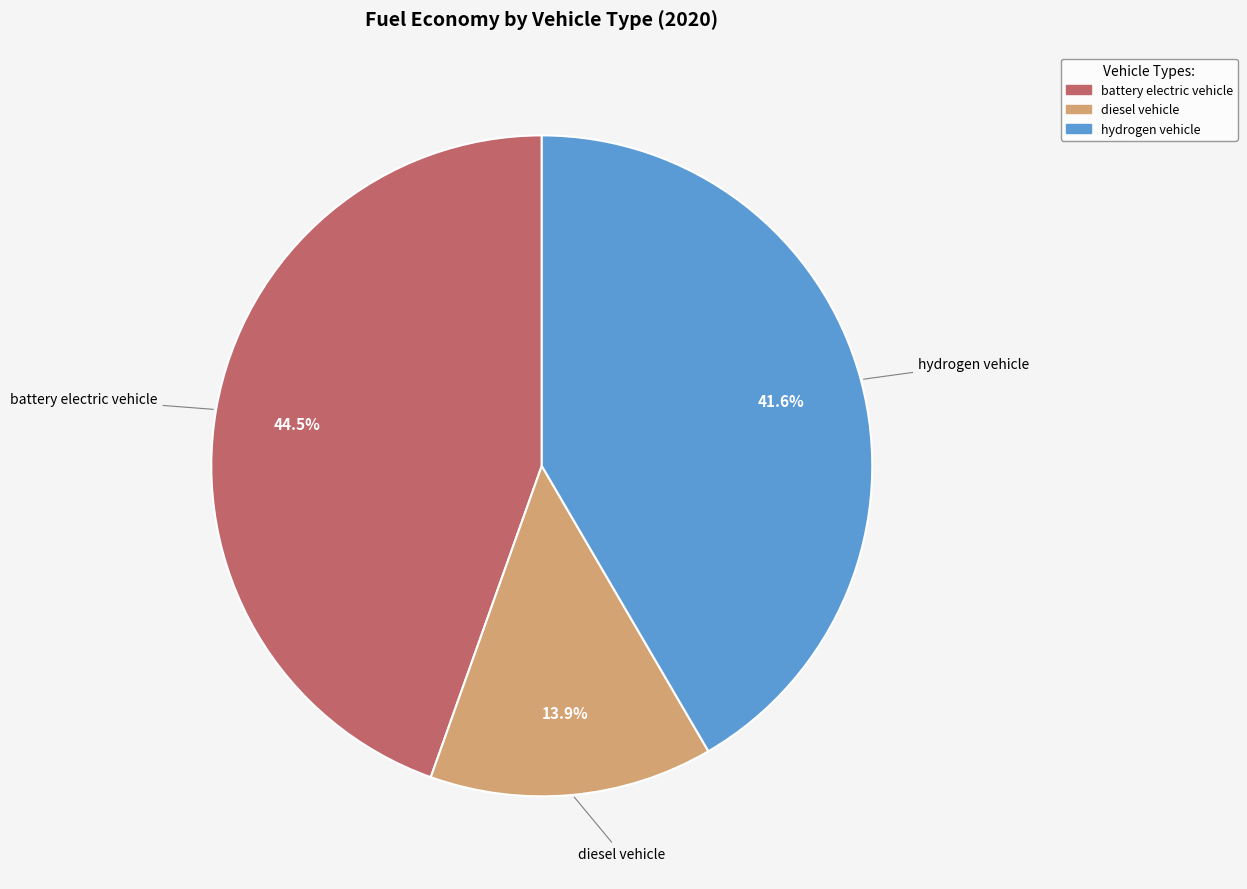

To the nearest percent, what is the average slice percentage?

33%